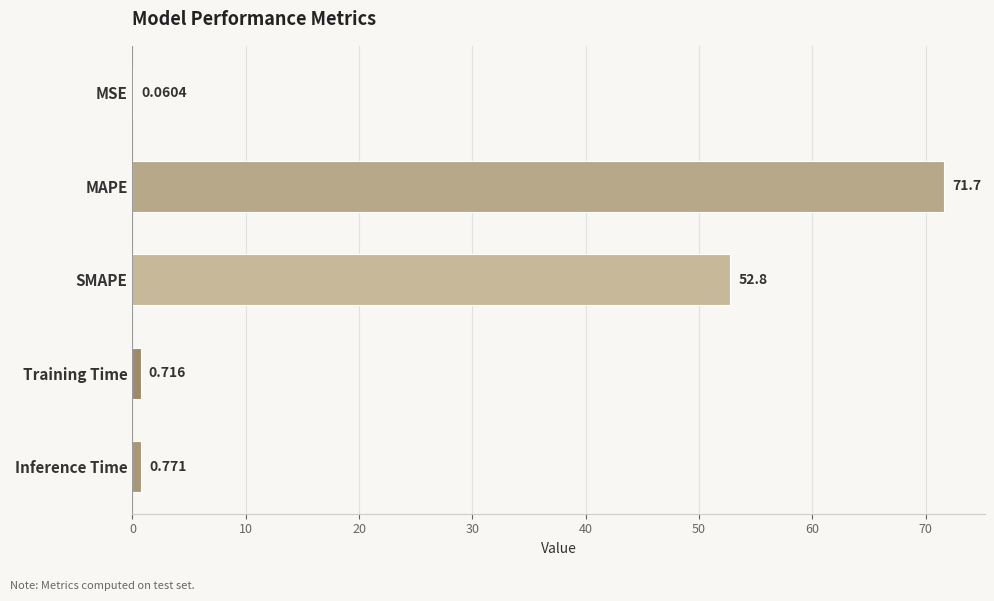

Where is the data nearest to the value 35?

SMAPE